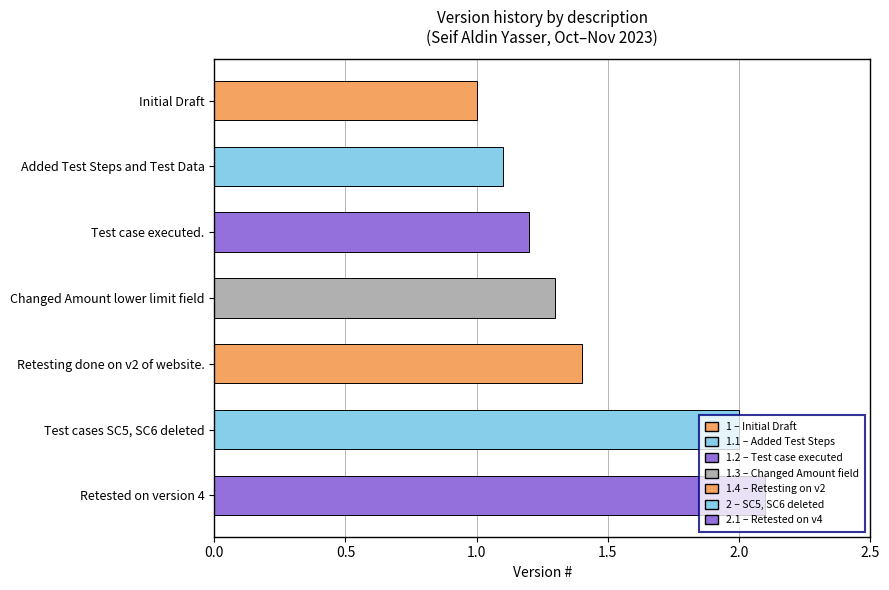

How many values exceed 1?

6